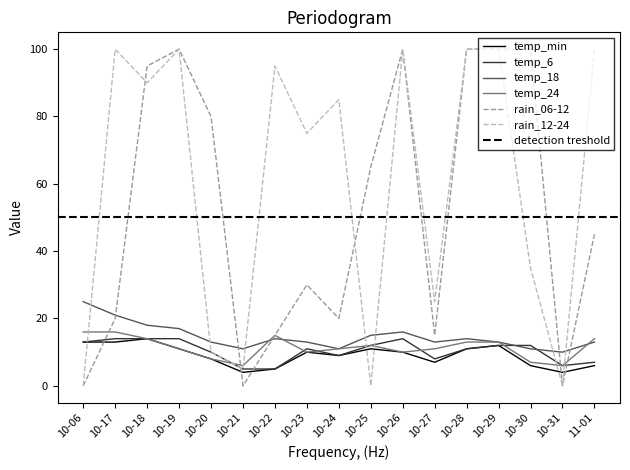

Is the value of temp_18 at 10-31 greater than the value of rain_06-12 at 10-24?

No